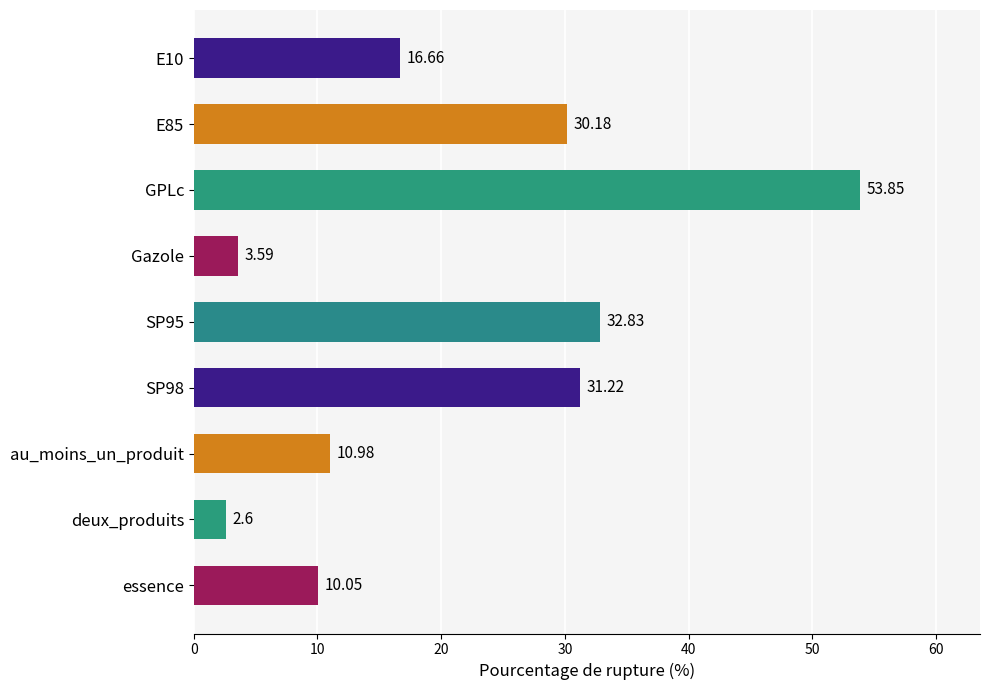

Rank the categories by value from highest to lowest.

GPLc, SP95, SP98, E85, E10, au_moins_un_produit, essence, Gazole, deux_produits